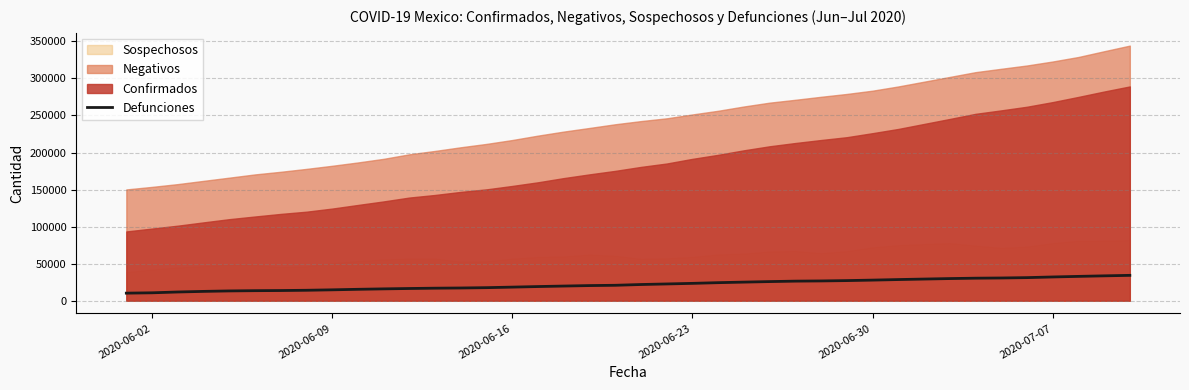

How many categories are shown in the chart?

40